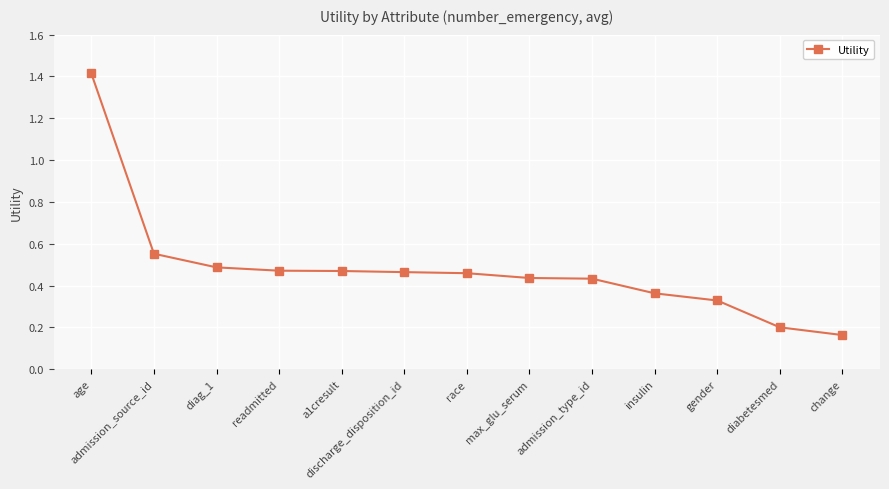

Which label corresponds to the largest value in the chart?

age